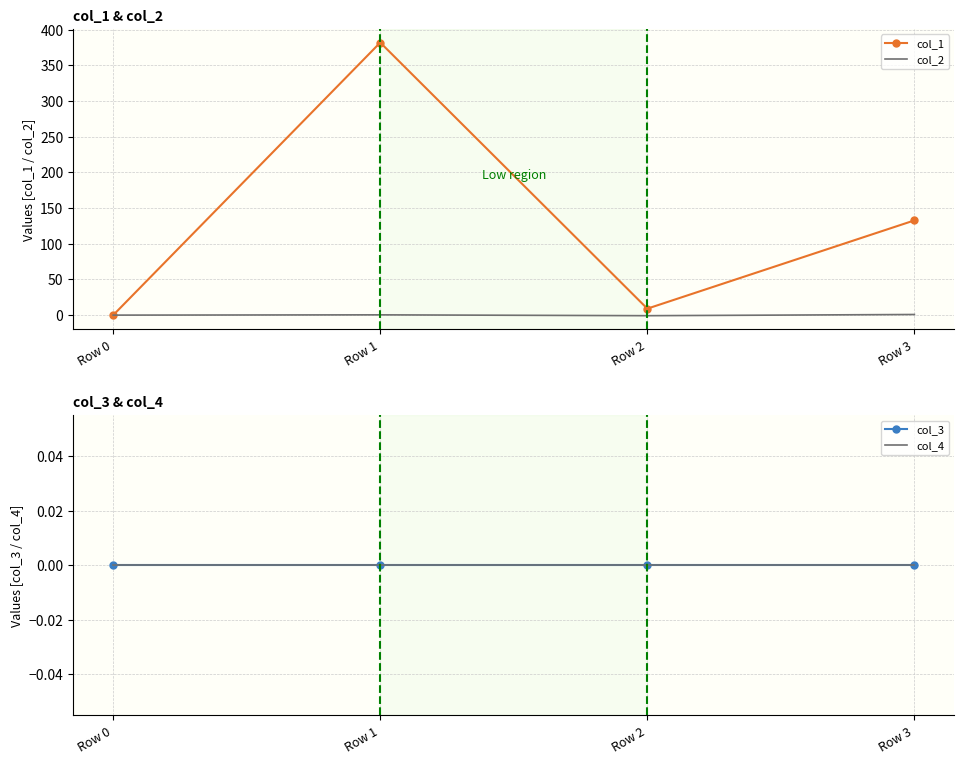

Count the number of categories in the chart.

4